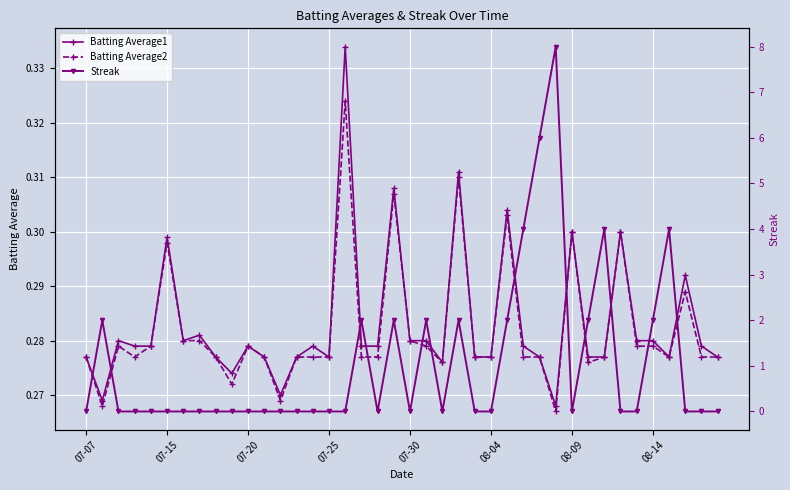

What is the difference between the highest and lowest values at 12?

0.3